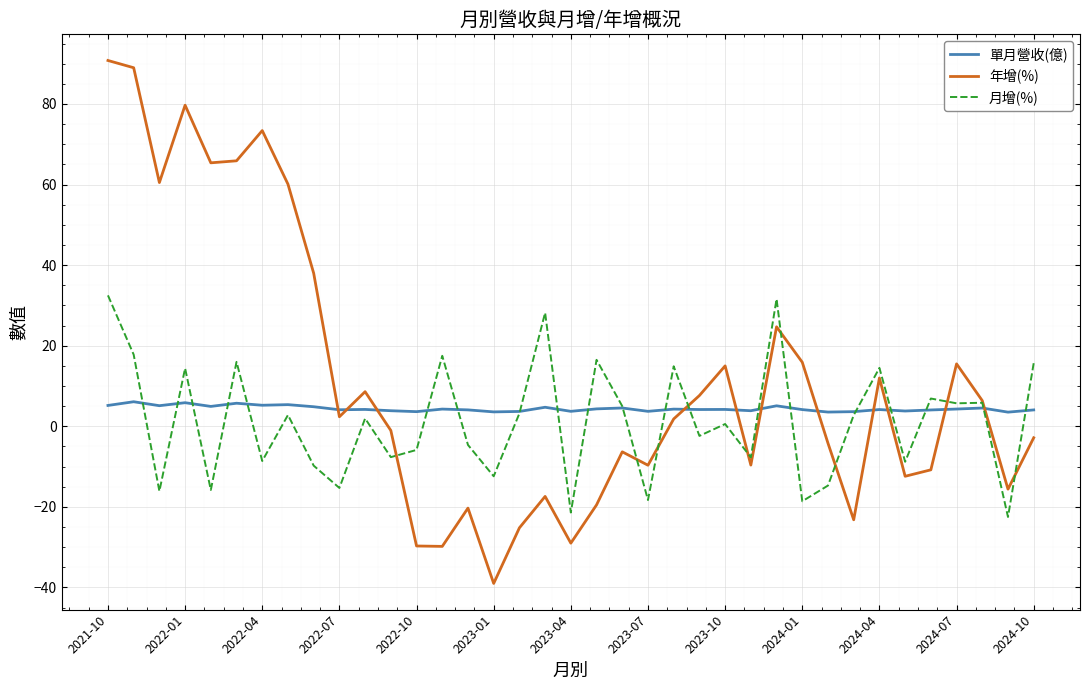

Which series has the widest spread of values?

年增(%)